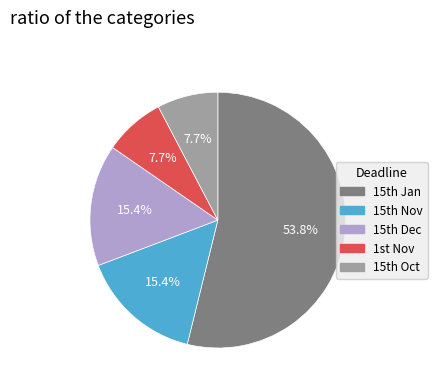

Which slice is the largest?

15th Jan